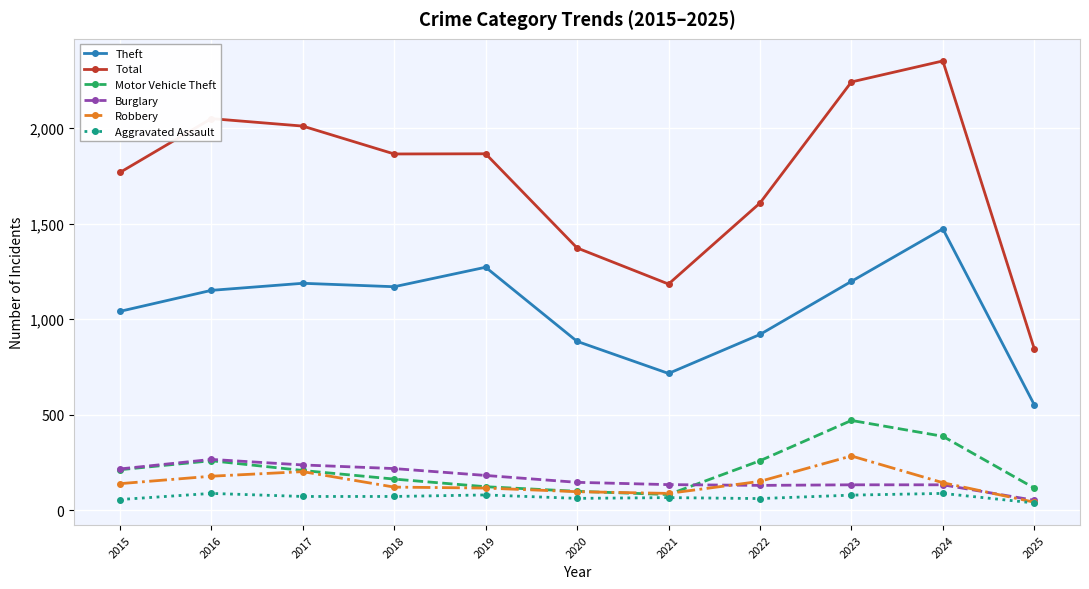

Which category has the highest value in the Robbery series?

2023